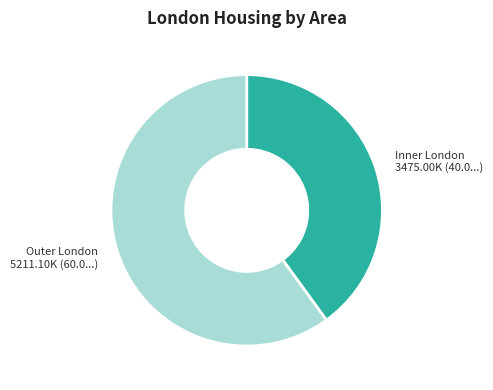

Is there a majority slice in this chart?

Yes